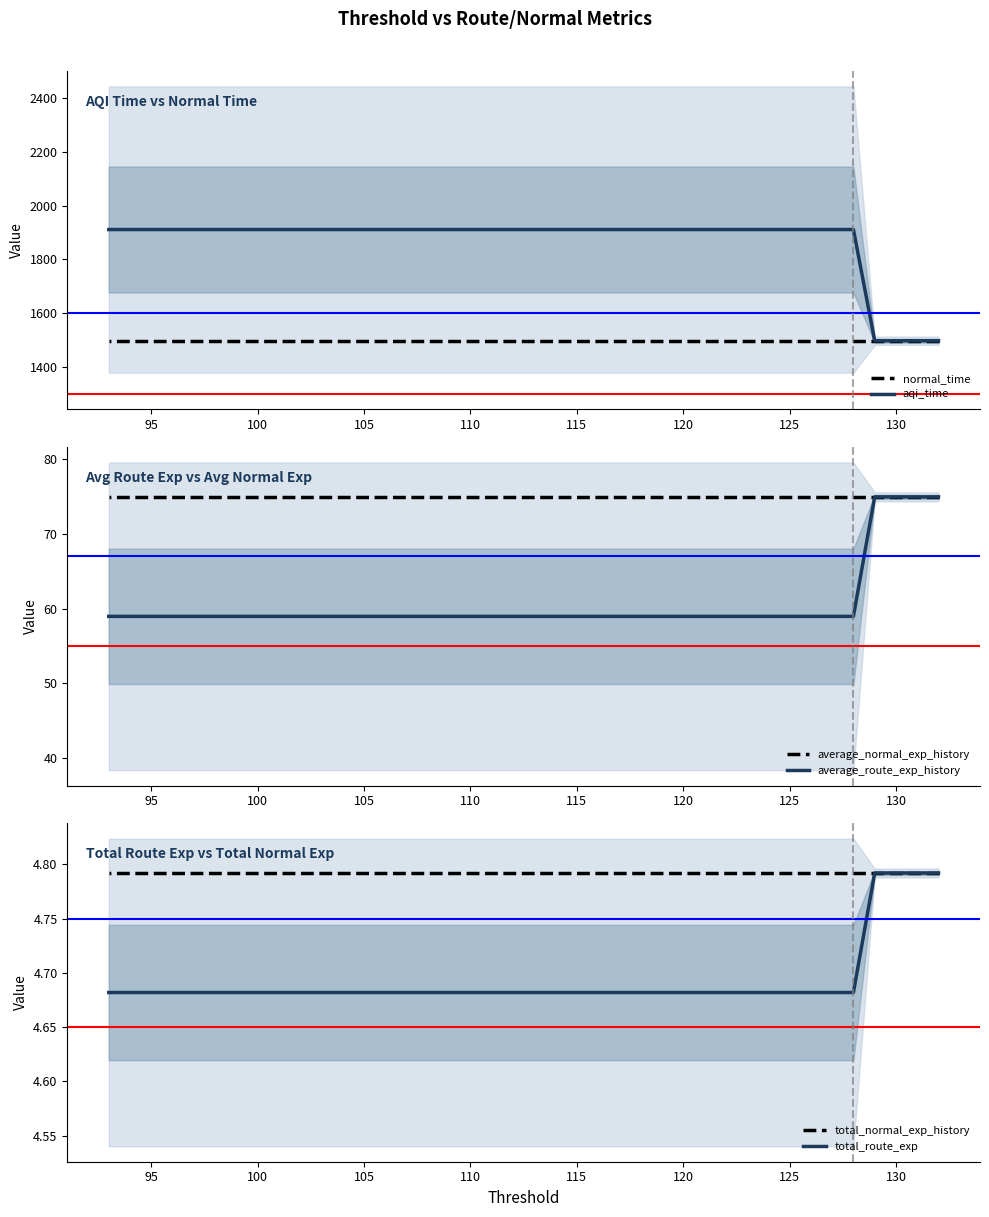

Rank the series by their maximum value, from lowest to highest.

total_normal_exp_history, total_route_exp, average_normal_exp_history, average_route_exp_history, normal_time, aqi_time